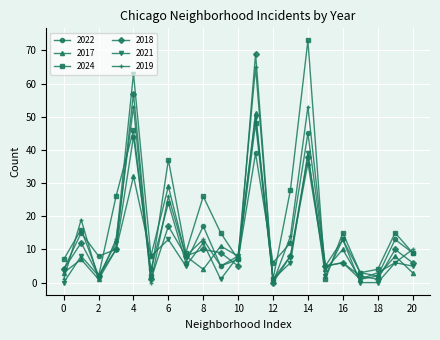

Reading left to right, what are all the values shown in this chart?

2022: 4	15	8	10	44	4	24	6	17	5	7	39	6	12	45	5	13	3	2	13	9
2017: 3	7	1	10	32	8	29	8	4	11	8	51	1	8	36	4	10	1	2	8	3
2024: 7	16	2	26	46	2	37	9	26	15	7	48	1	28	73	1	15	3	4	15	9
2018: 4	12	2	10	57	1	17	8	10	9	5	69	0	8	38	5	6	2	1	10	6
2021: 0	8	2	12	63	8	13	5	12	1	8	50	1	6	39	2	13	0	0	6	5
2019: 1	19	1	13	53	0	26	8	13	5	8	65	0	14	53	5	6	1	3	6	10